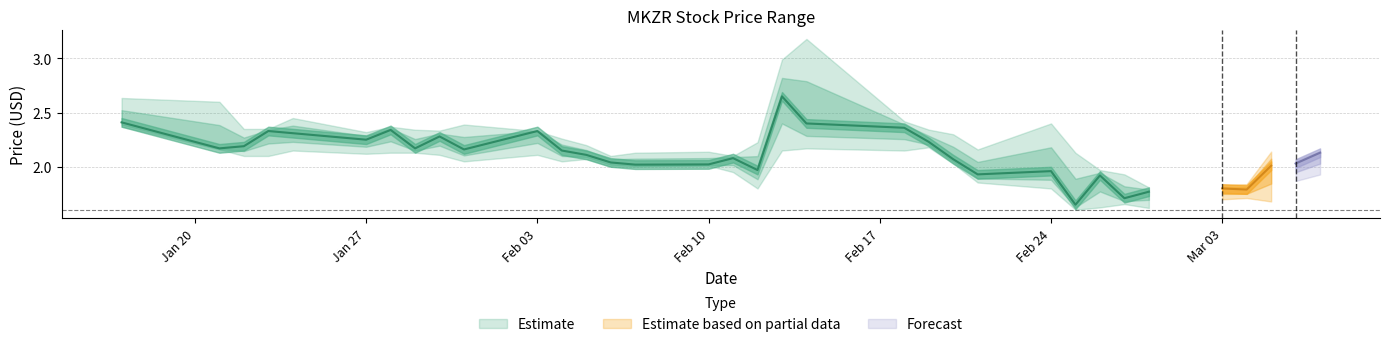

True or false: Low has more than 1 interior local peaks.

True